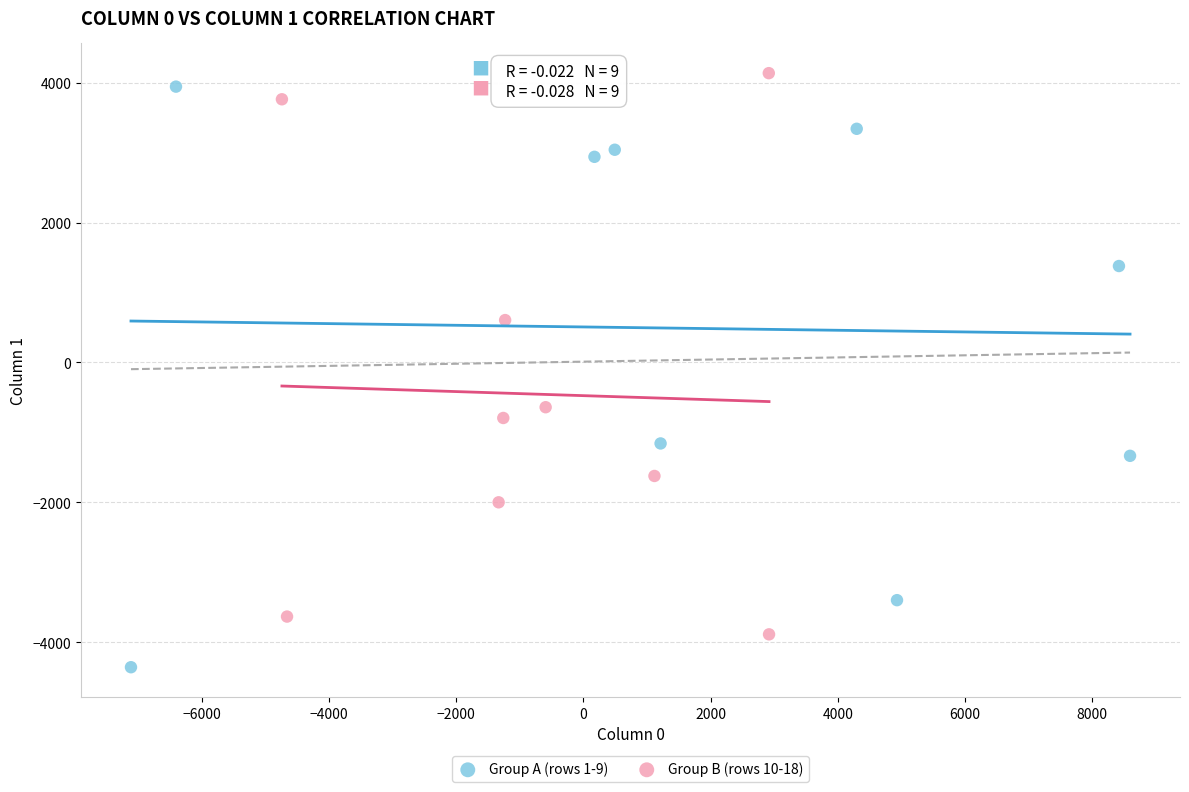

Which series contains the lowest Y value?

Group A (rows 1-9)